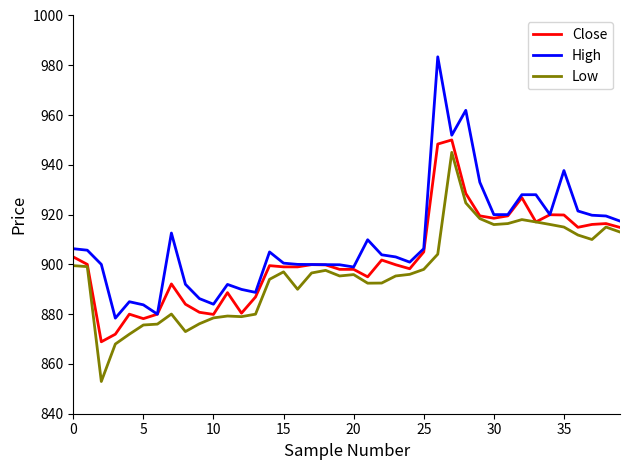

Rank the series by their maximum value, from lowest to highest.

Low, Close, High